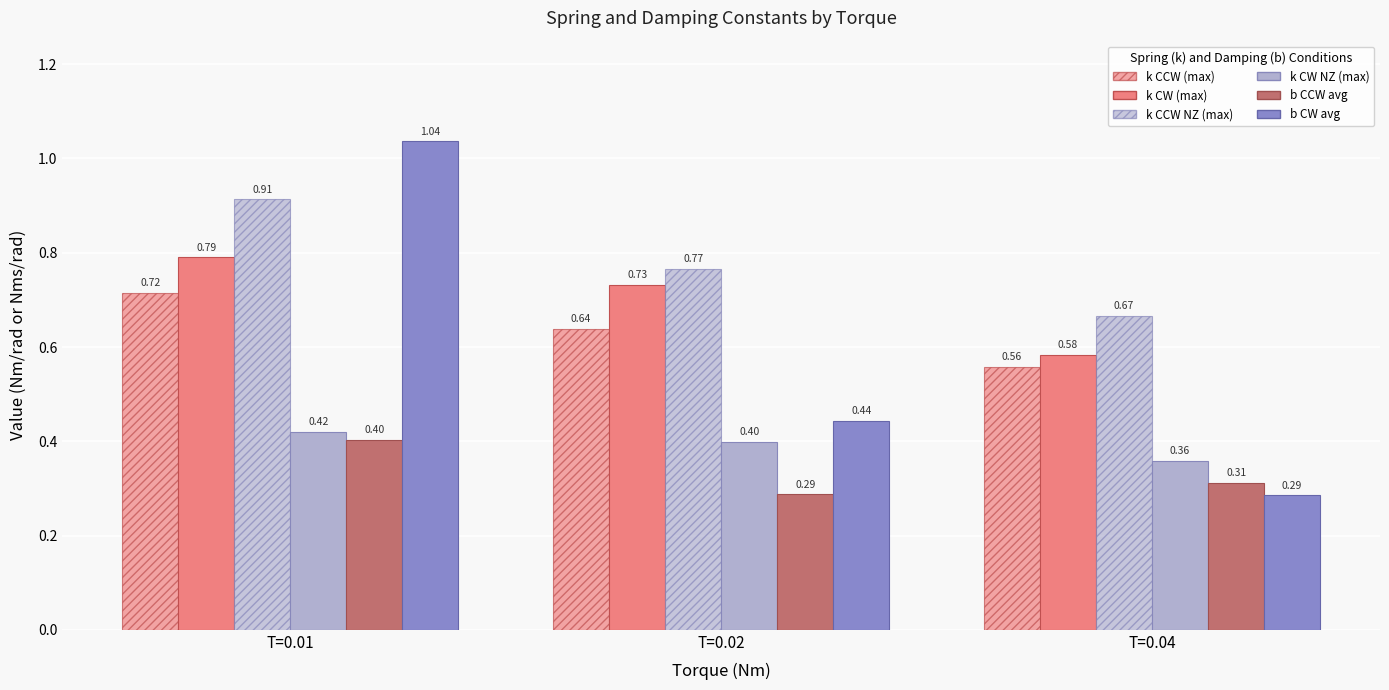

How many groups of bars are there?

3